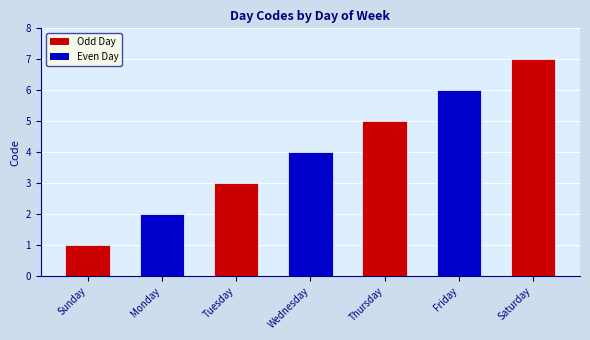

What is the label of the 5th bar from the left?

Thursday